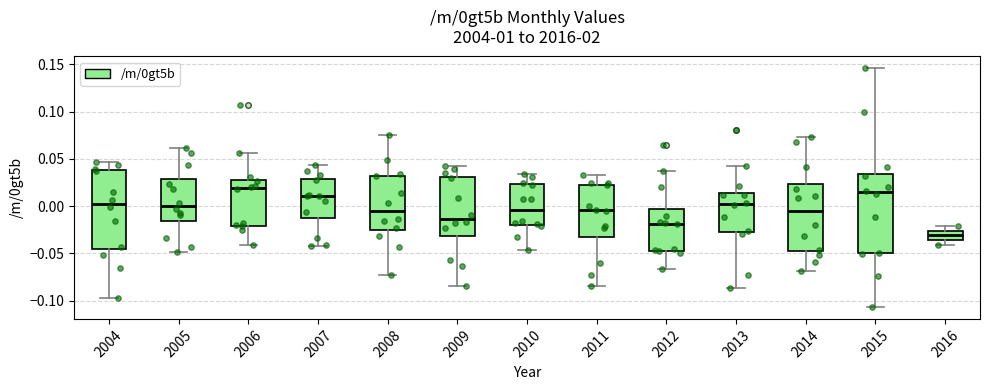

Reading left to right, transcribe this box plot: for each box, give where its median line is, the range the box spans, and where its two whiskers end, as read against the y-axis. The values are not printed on the chart, so give them approximately, as read against the axis.

2004: median 0.005, box -0.045 to 0.040, whiskers -0.100 to 0.045
2005: median 0.000, box -0.015 to 0.030, whiskers -0.050 to 0.060
2006: median 0.020, box -0.020 to 0.030, whiskers -0.040 to 0.055
2007: median 0.010, box -0.015 to 0.030, whiskers -0.040 to 0.045
2008: median -0.005, box -0.025 to 0.030, whiskers -0.075 to 0.075
2009: median -0.015, box -0.030 to 0.030, whiskers -0.085 to 0.045
2010: median -0.005, box -0.020 to 0.025, whiskers -0.045 to 0.035
2011: median -0.005, box -0.035 to 0.025, whiskers -0.085 to 0.035
2012: median -0.020, box -0.045 to -0.005, whiskers -0.065 to 0.035
2013: median 0.000, box -0.025 to 0.015, whiskers -0.085 to 0.040
2014: median -0.005, box -0.050 to 0.025, whiskers -0.070 to 0.075
2015: median 0.015, box -0.050 to 0.035, whiskers -0.105 to 0.145
2016: median -0.030, box -0.035 to -0.025, whiskers -0.040 to -0.020